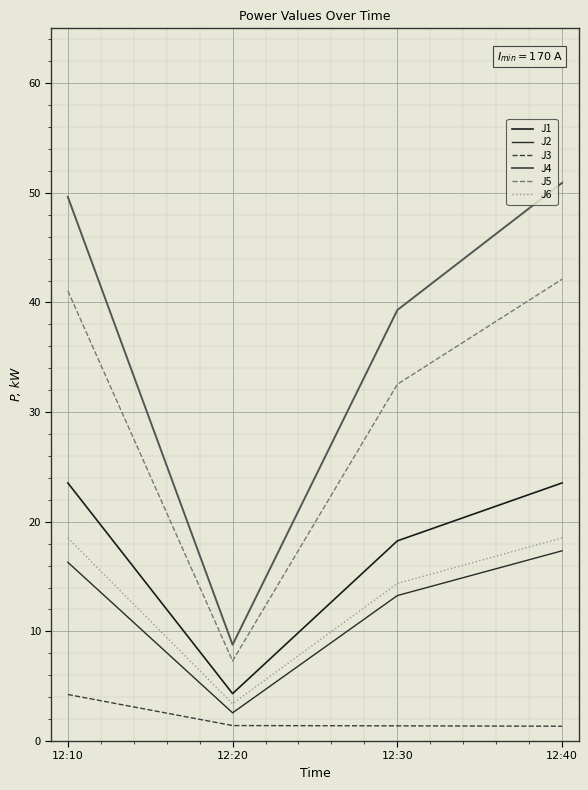

The value of J5 at 12:40 is 73.9. True or false?

False